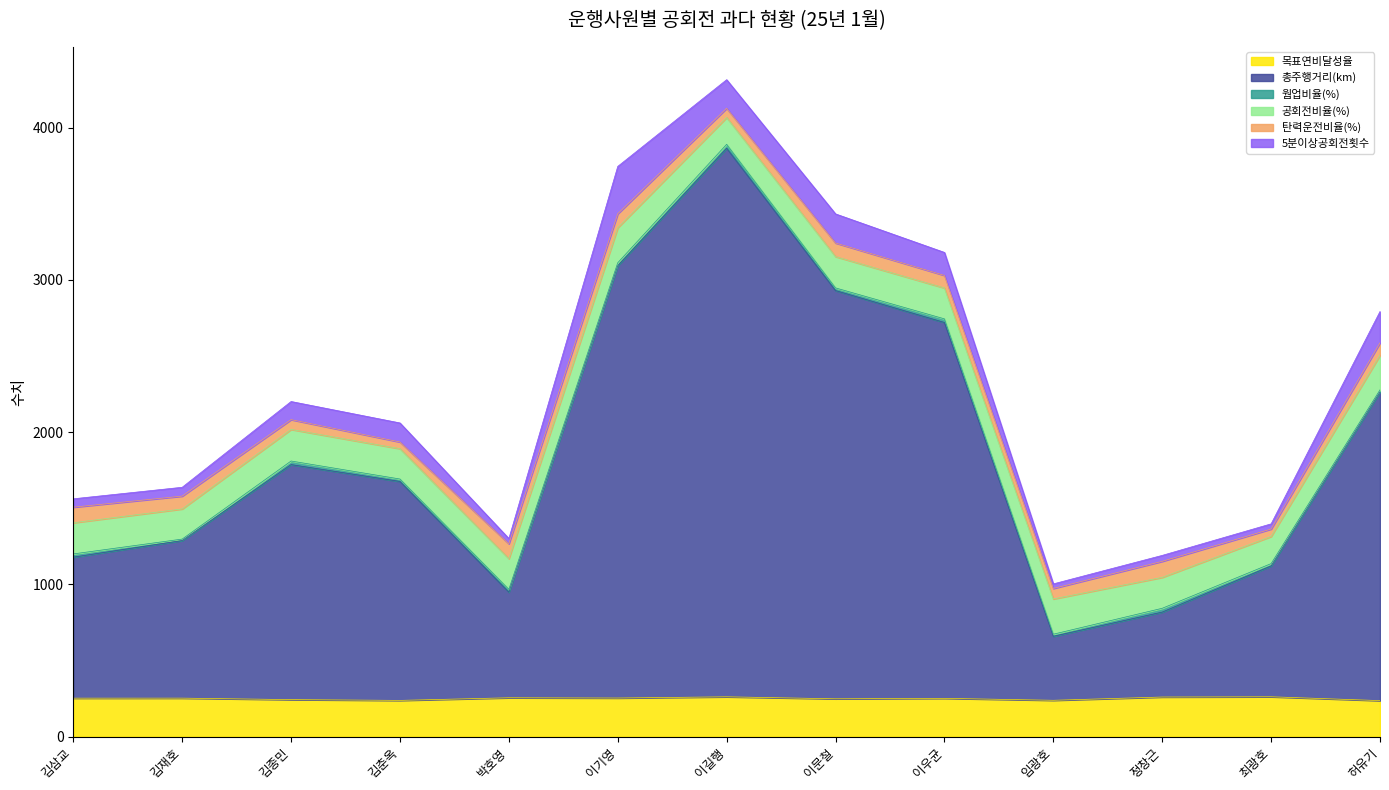

True or false: 목표연비달성율 has a value of 92.4 at 정창근.

False